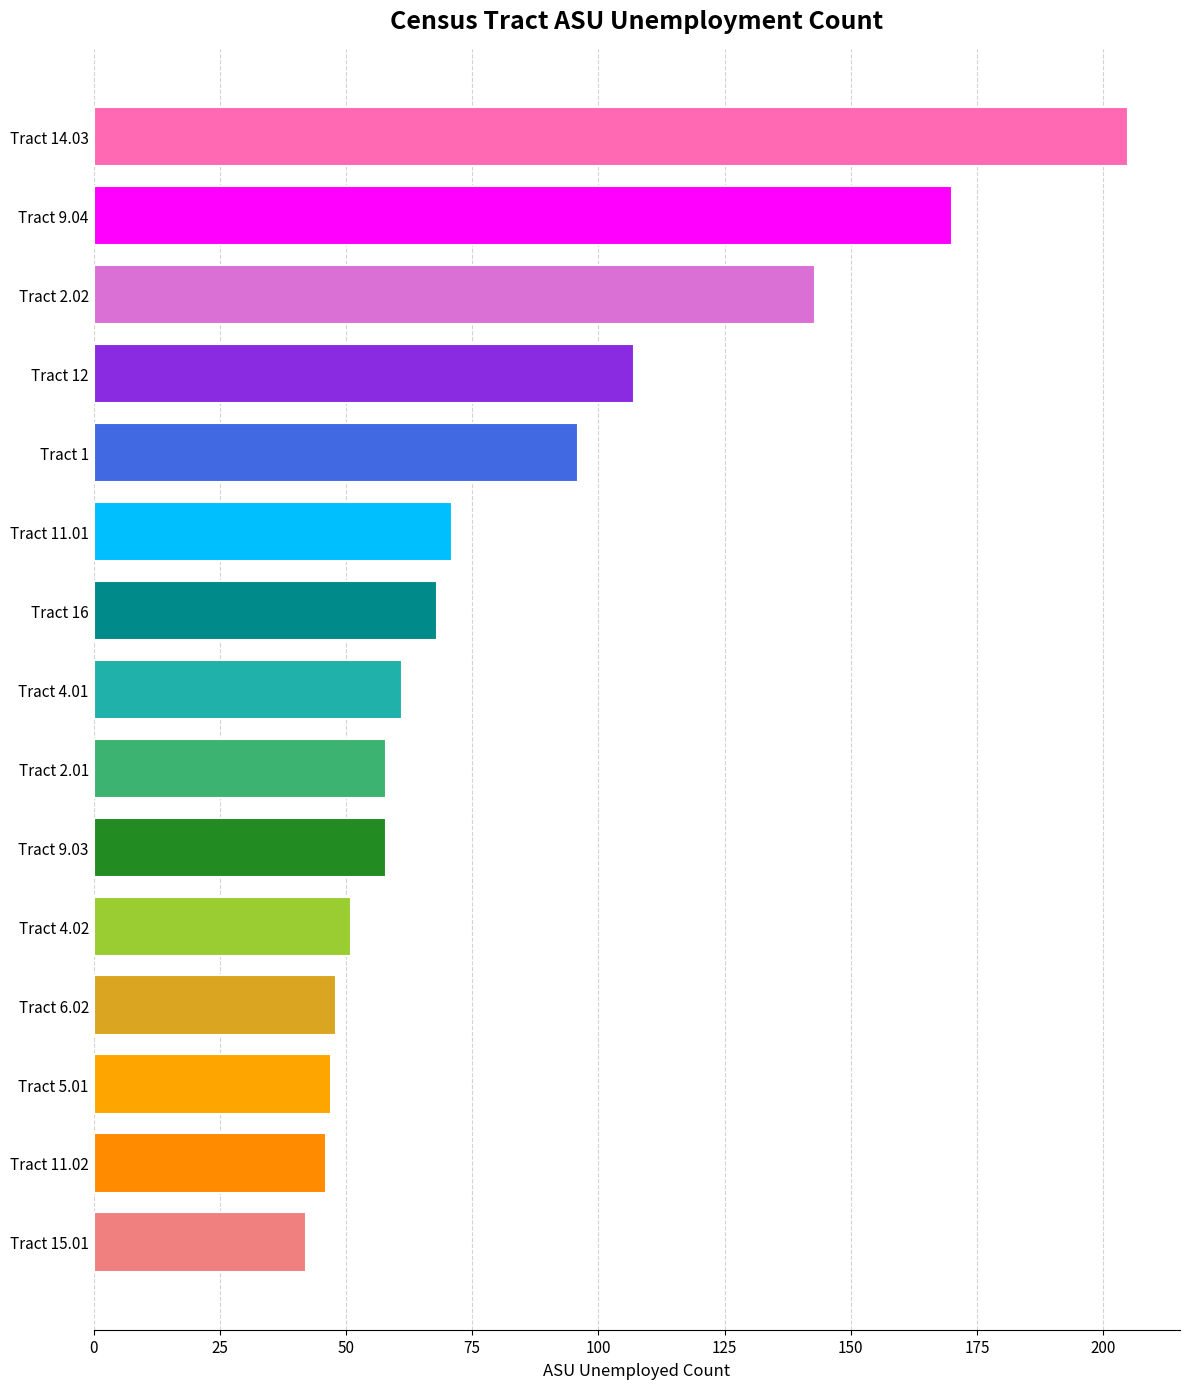

Is it true that the value at Tract 9.04 is 80?

False